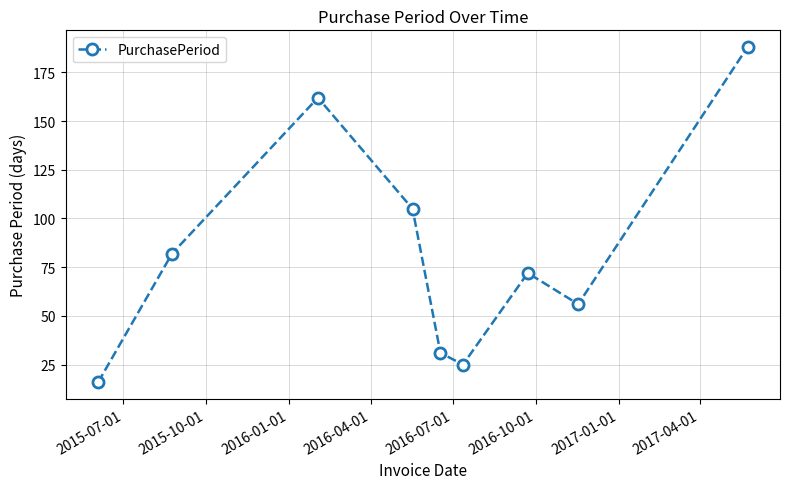

Does the chart have visible grid lines?

Yes